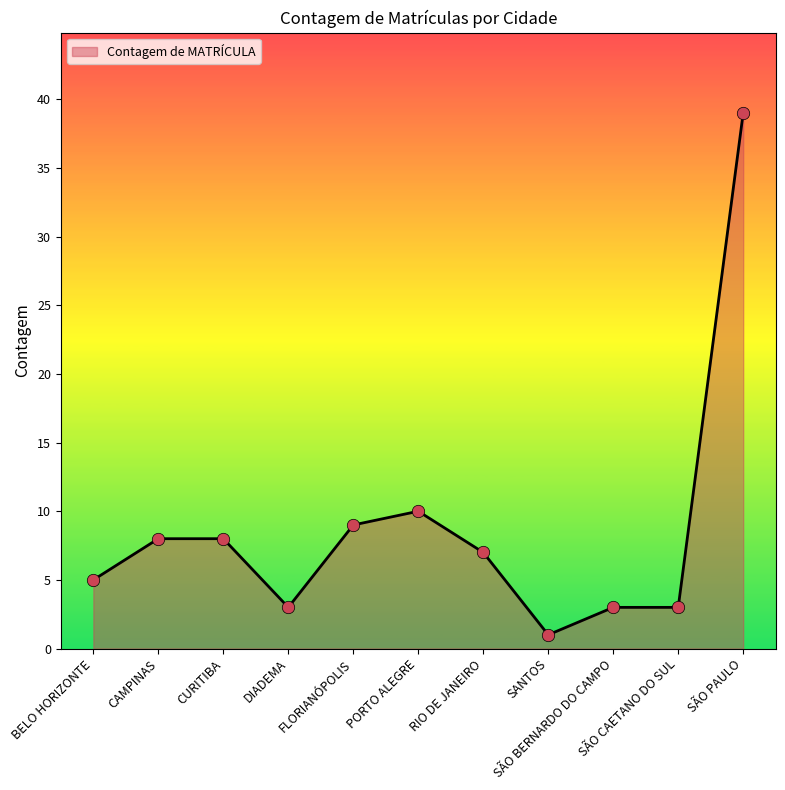

What is the maximum value shown in the chart?

39